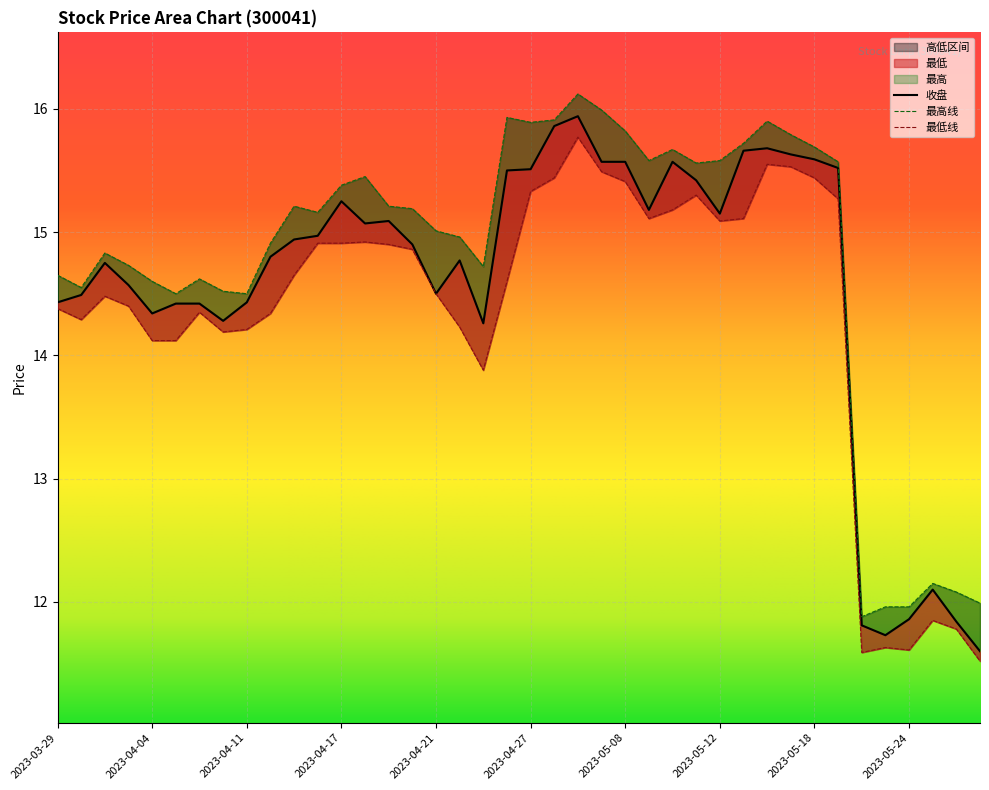

At which label does 最高 first exceed 15?

2023-04-13